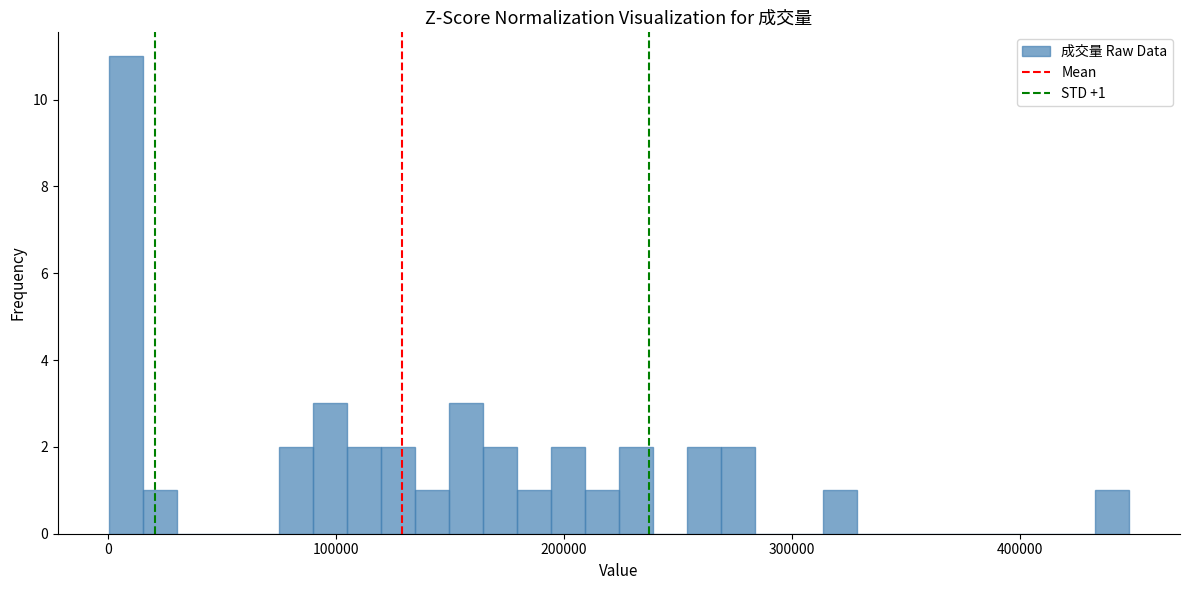

Around what value on the x-axis is the tallest bar? Give the approximate position of its centre, as read against the axis.

10000